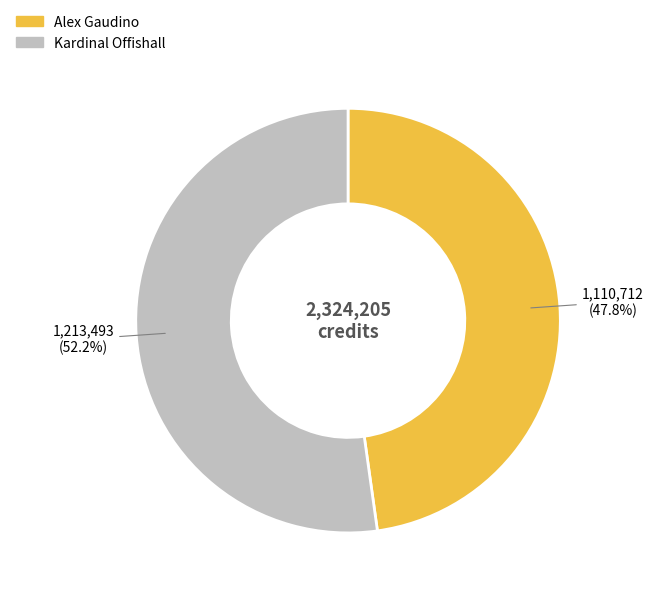

What is the smallest slice in the pie chart?

Alex Gaudino